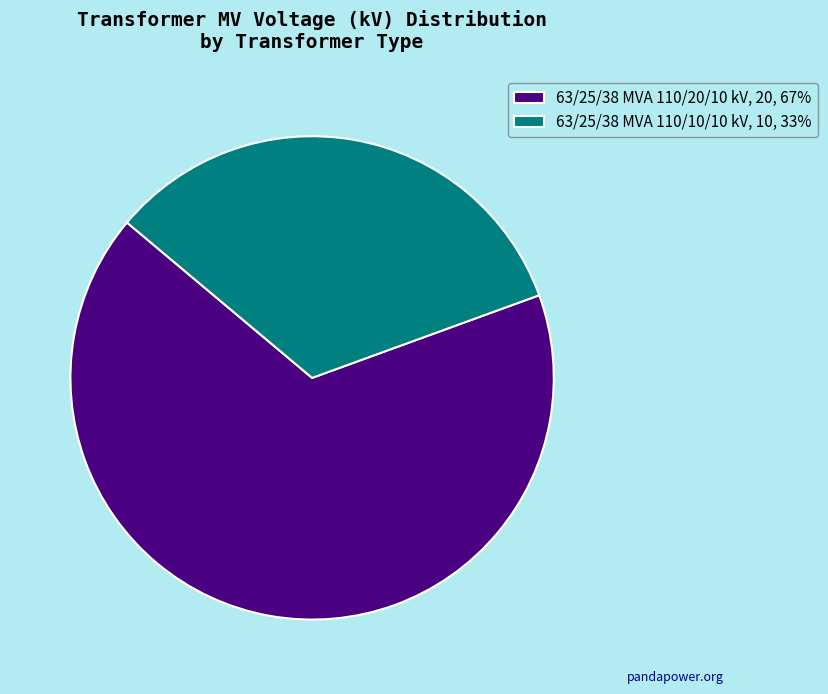

How many slices are in this pie chart?

2